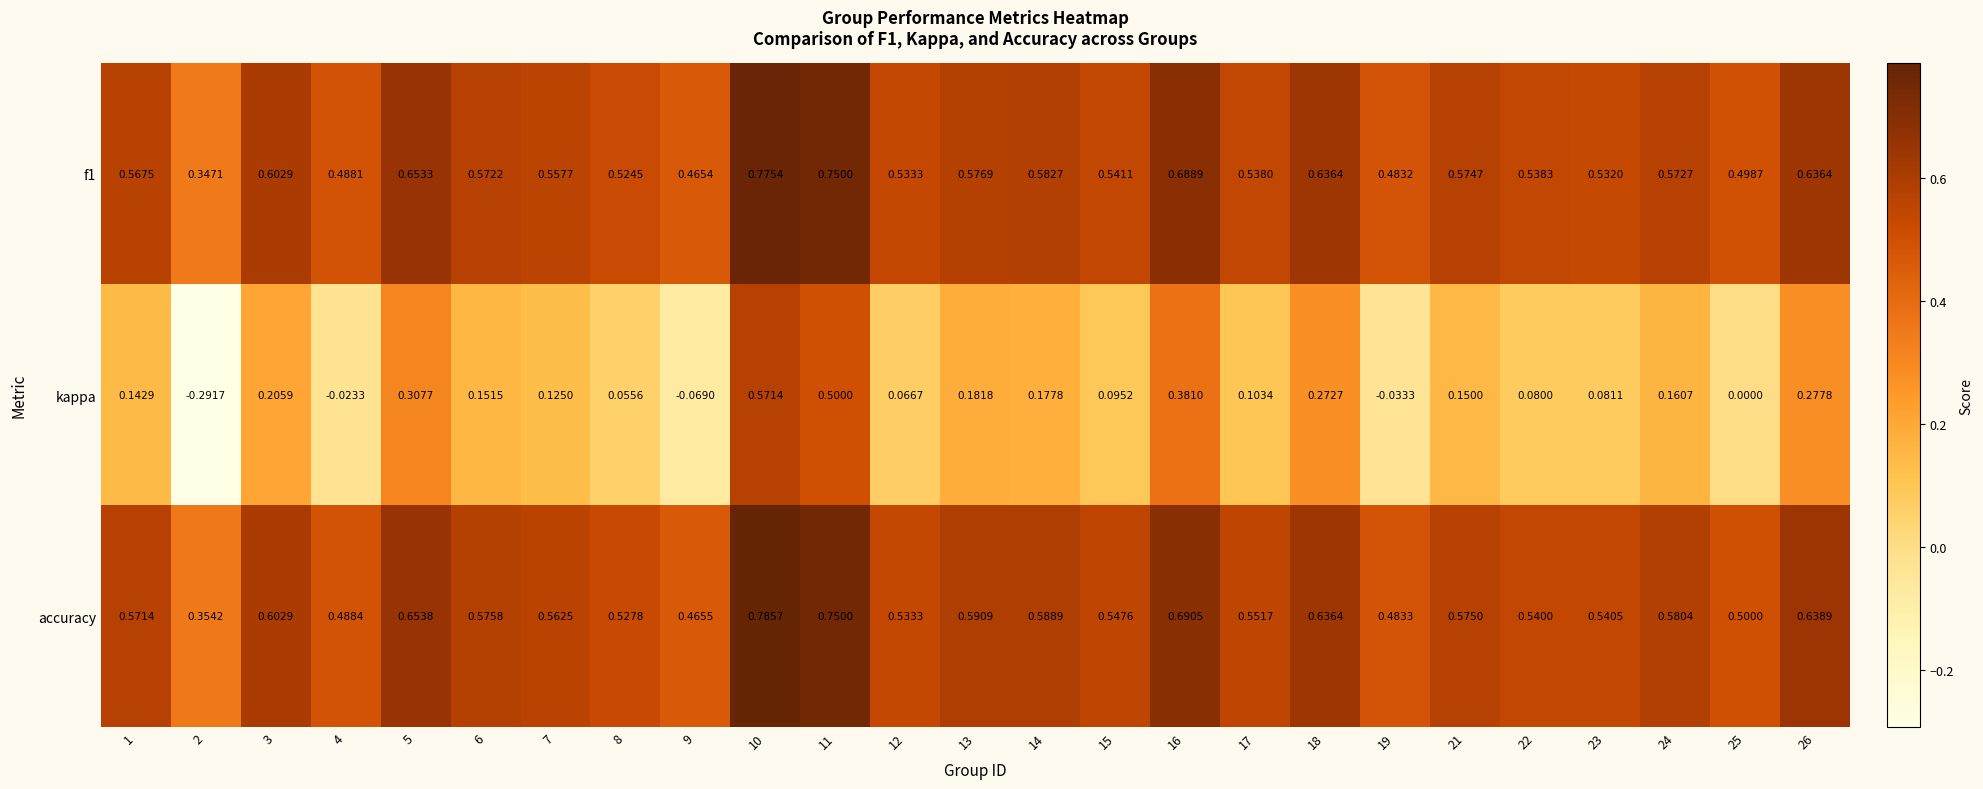

Which series has the largest range (max minus min)?

kappa